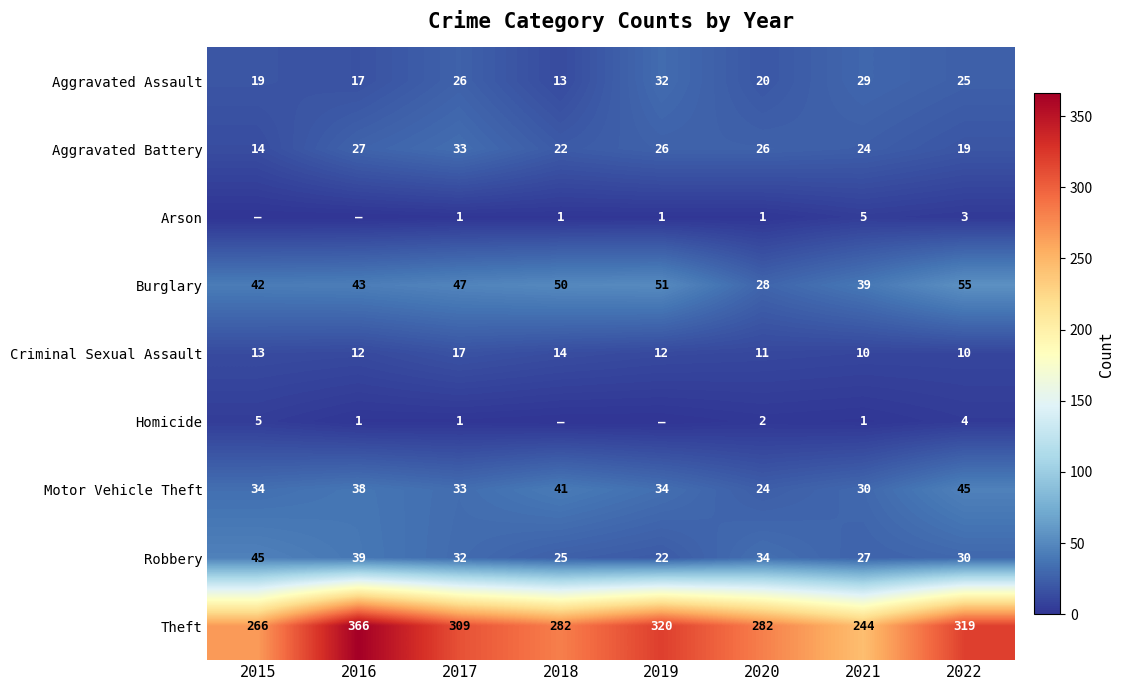

How many values in the Burglary series are below 47?

4